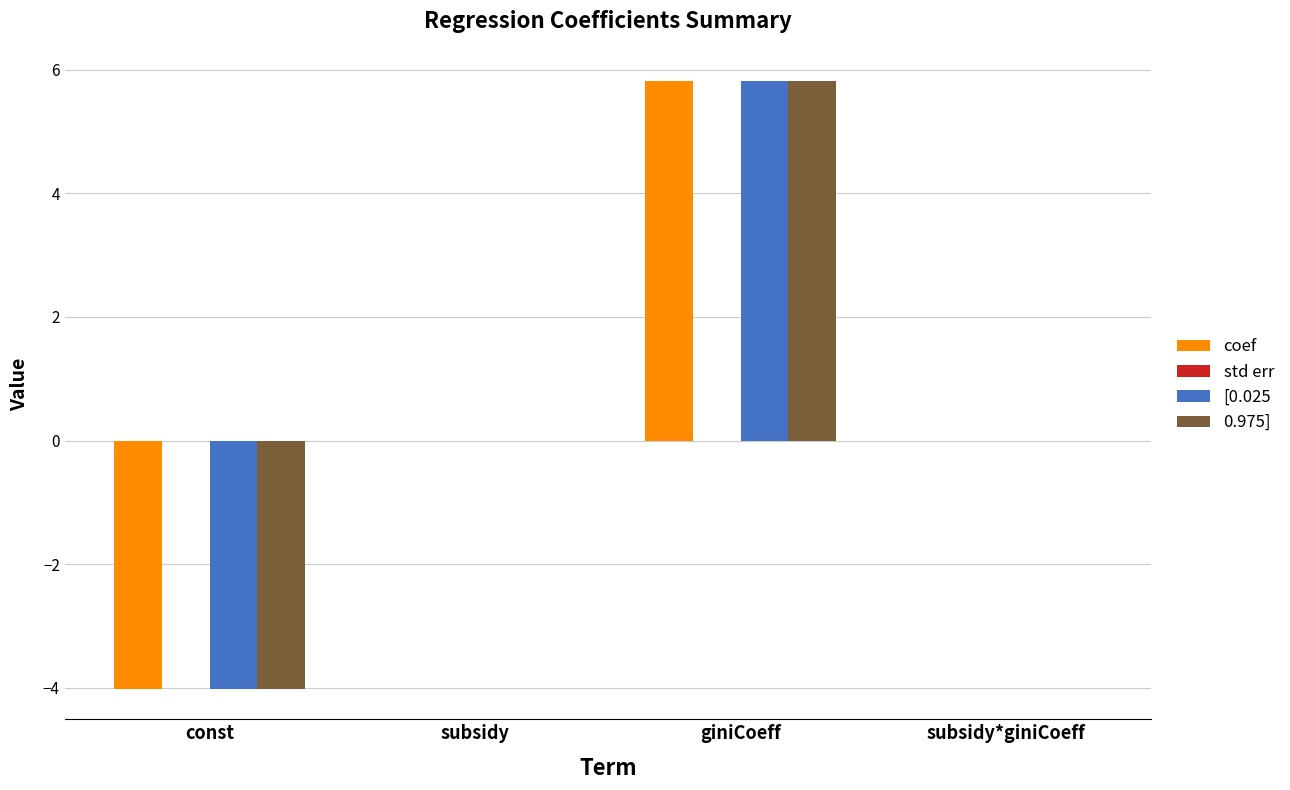

What is the sum of all [0.025 values?

1.8